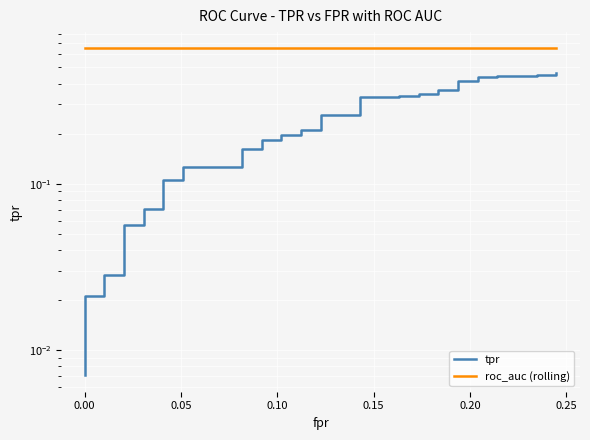

Reading left to right, list all the values displayed in this chart.

tpr: 0.0	0.0	0.0	0.0	0.0	0.1	0.1	0.1	0.1	0.1	0.1	0.1	0.1	0.2	0.2	0.2	0.2	0.2	0.2	0.2	0.2	0.3	0.3	0.3	0.3	0.3	0.3	0.3	0.3	0.4	0.4	0.4	0.4	0.4	0.4	0.4	0.4	0.5	0.5	0.5
roc_auc (rolling): 0.7	0.7	0.7	0.7	0.7	0.7	0.7	0.7	0.7	0.7	0.7	0.7	0.7	0.7	0.7	0.7	0.7	0.7	0.7	0.7	0.7	0.7	0.7	0.7	0.7	0.7	0.7	0.7	0.7	0.7	0.7	0.7	0.7	0.7	0.7	0.7	0.7	0.7	0.7	0.7